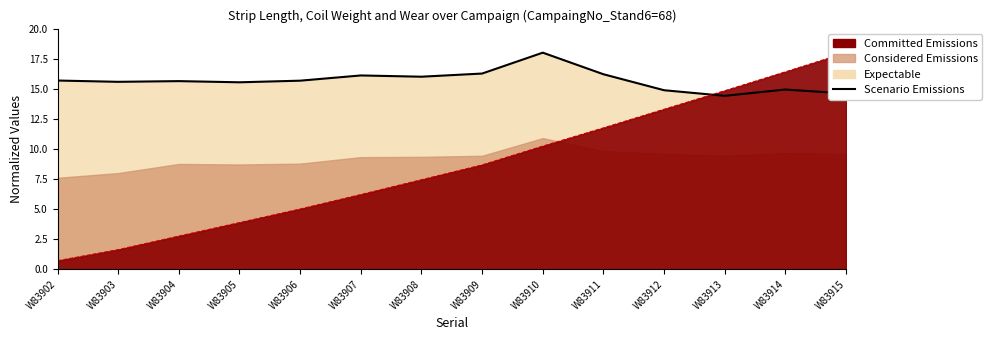

Between W83903 and W83906, which is larger?

W83906